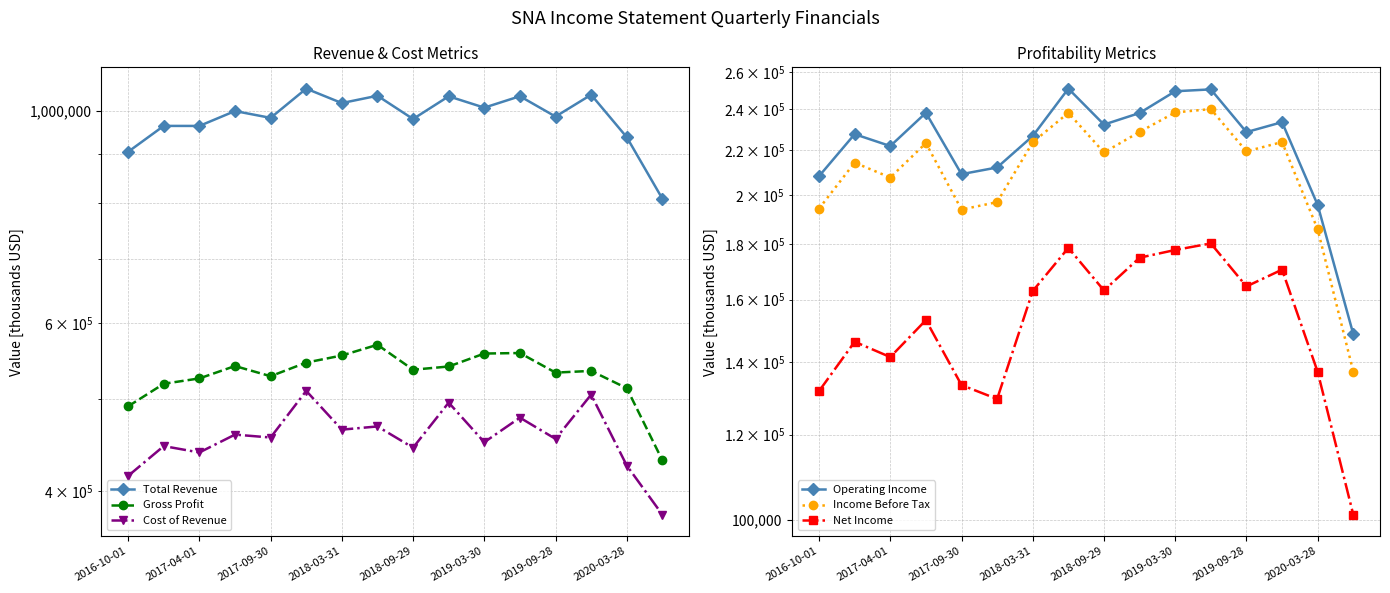

How many values in the Total Revenue series exceed 999100?

7